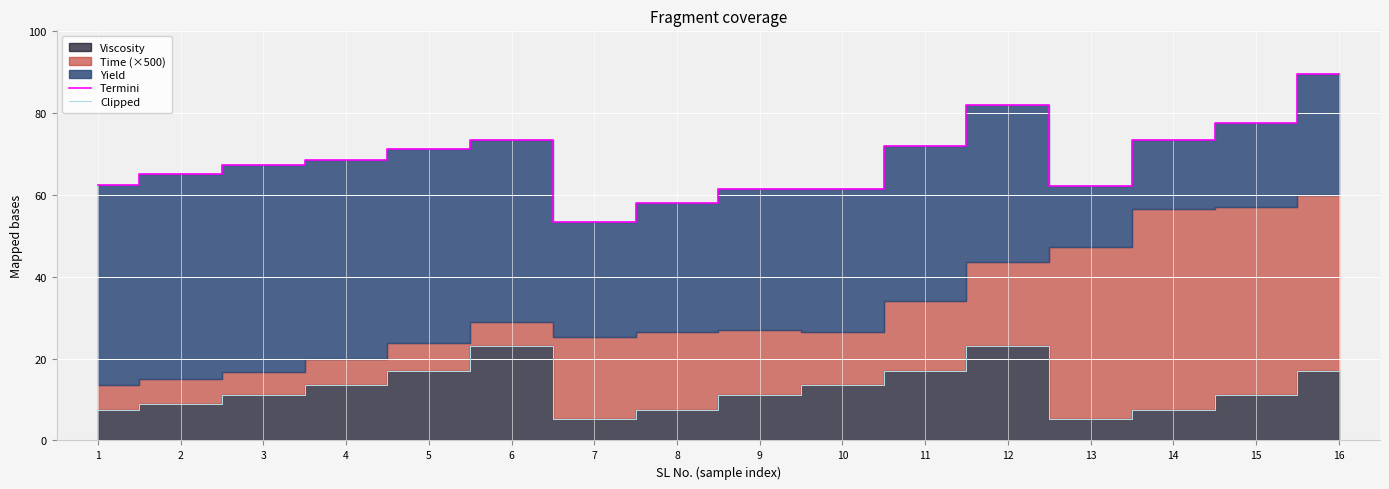

How many data points in Termini are less than 68?

8